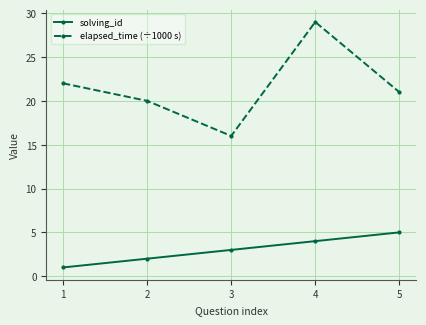

What is the value of the solving_id point at the 1st from the left?

1